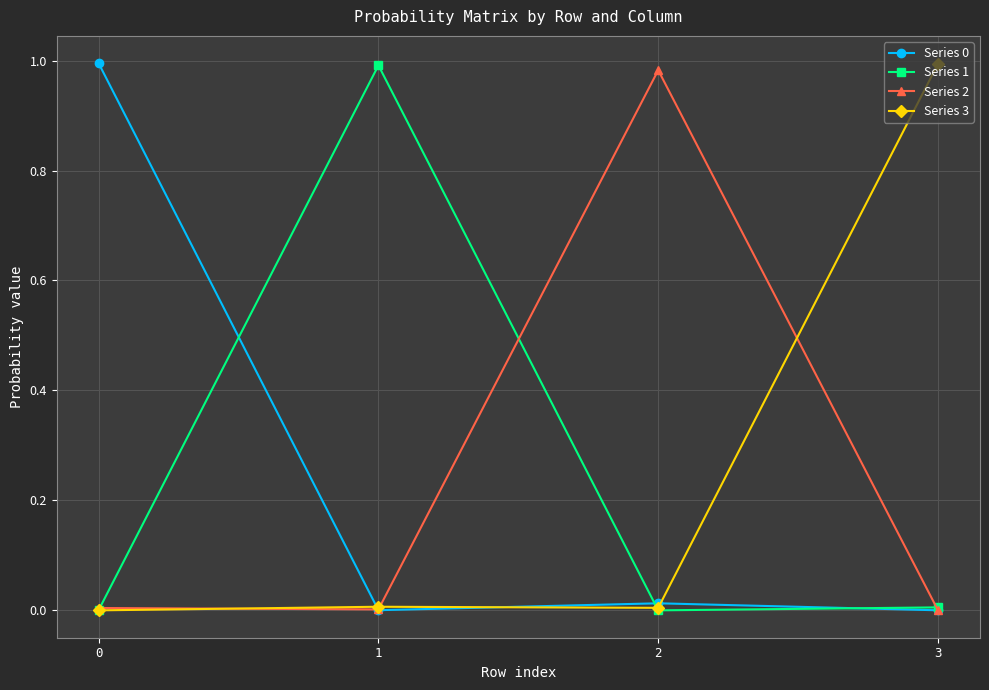

Is the value of Series 0 at 3 greater than the value of Series 2 at 2?

No